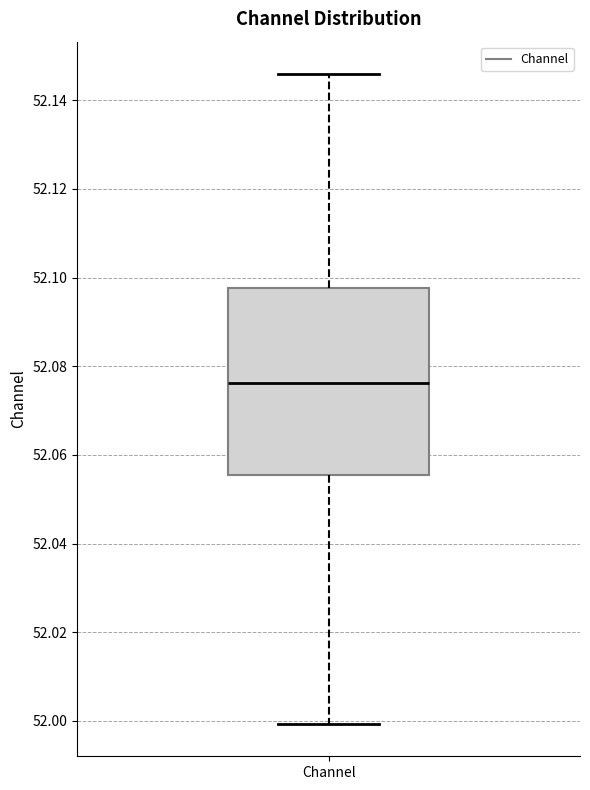

Read this box plot against the y-axis: the position of the median line, the range covered by the box, and the ends of both whiskers. The values are not printed on the chart, so give them approximately, as read against the axis.

median 52.076, box 52.056 to 52.098, whiskers 52.000 to 52.146